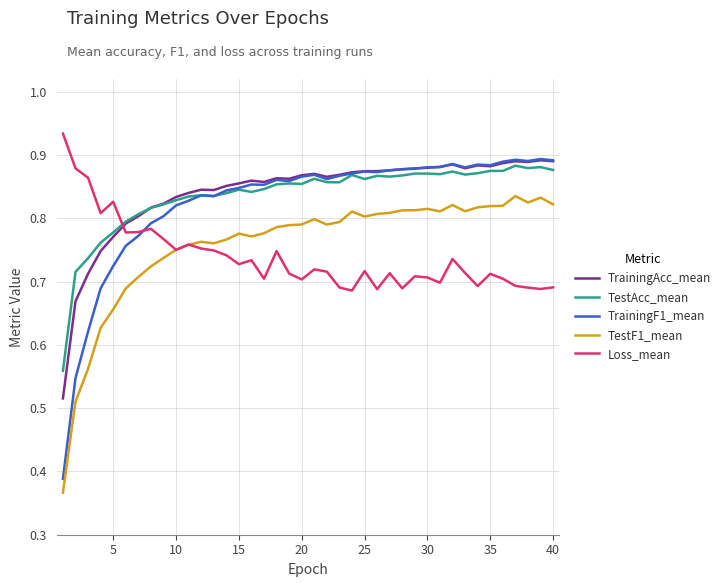

Which series has the widest spread of values?

TrainingF1_mean